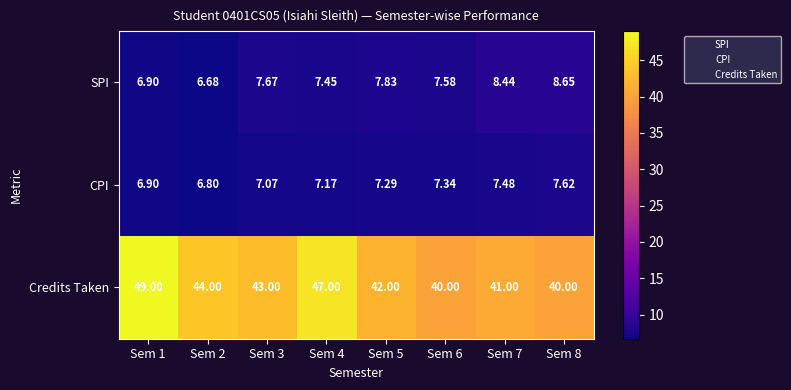

Is the value of CPI at Sem 2 greater than the value of Credits Taken at Sem 4?

No